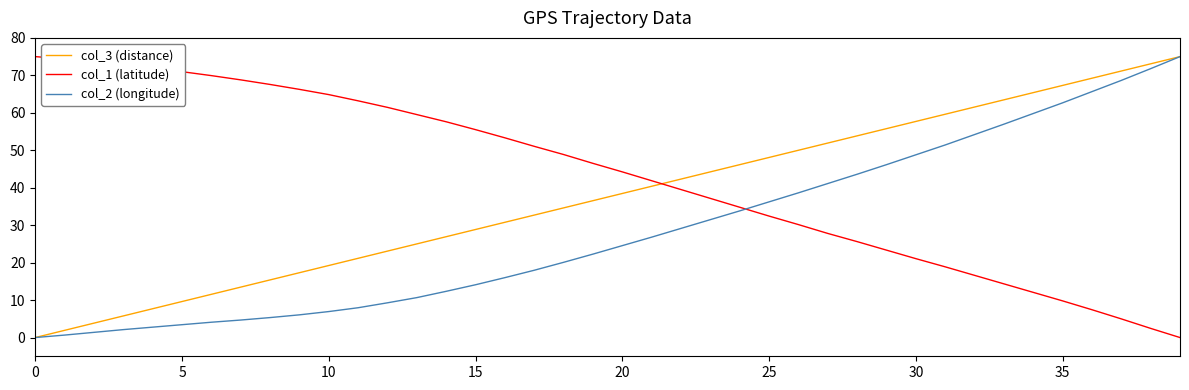

List the series in order of their overall mean, highest first.

col_1 (latitude), col_3 (distance), col_2 (longitude)